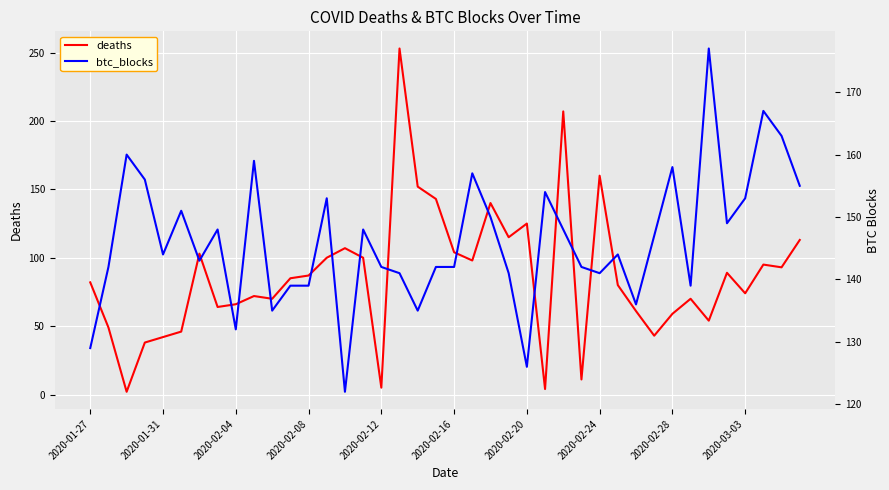

Which has a higher value, 34 or 27?

34